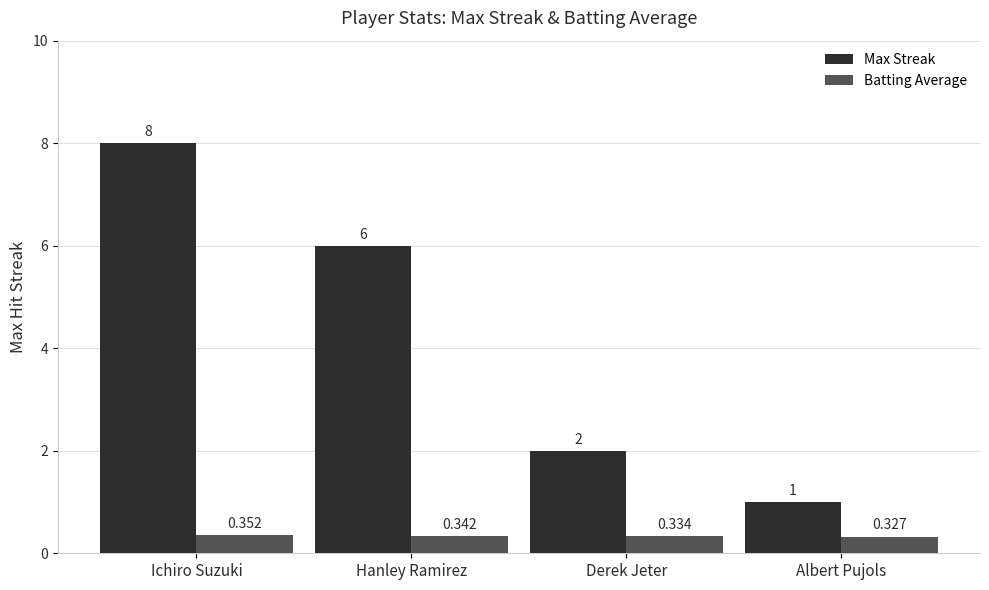

What is the sum of all Max Streak values?

17.0